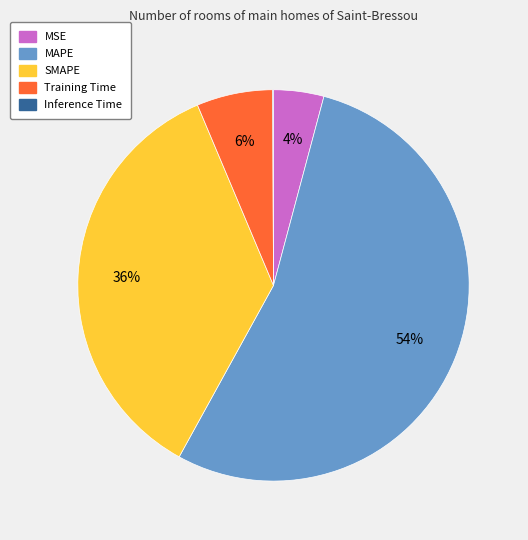

Combined, do Training Time and MSE account for over 50%?

No